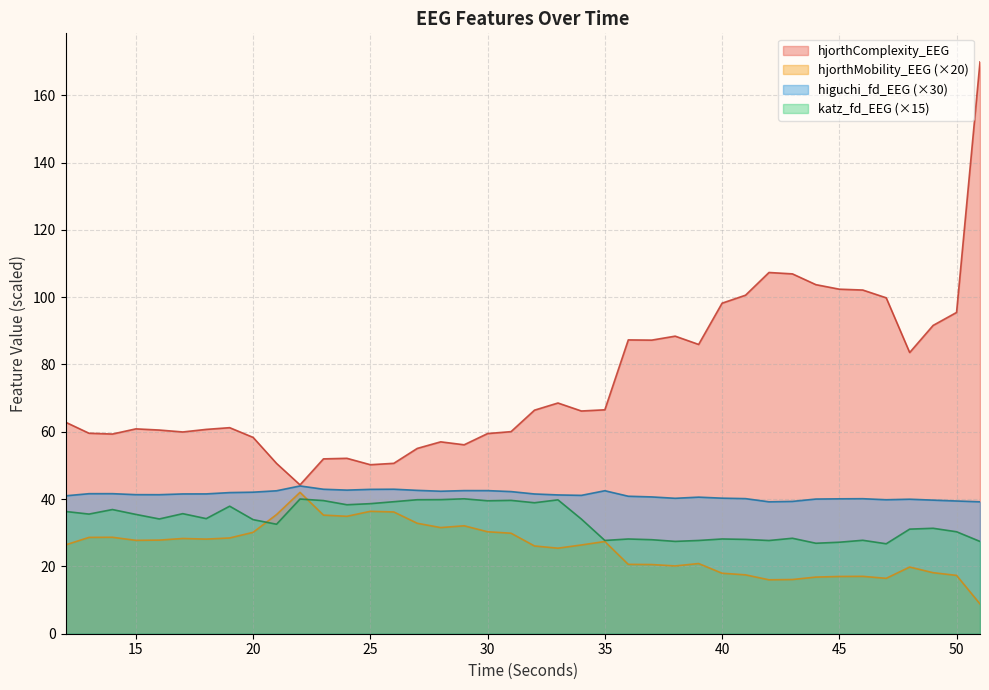

What is the value of the higuchi_fd_EEG point at the 31st from the left?

39.2